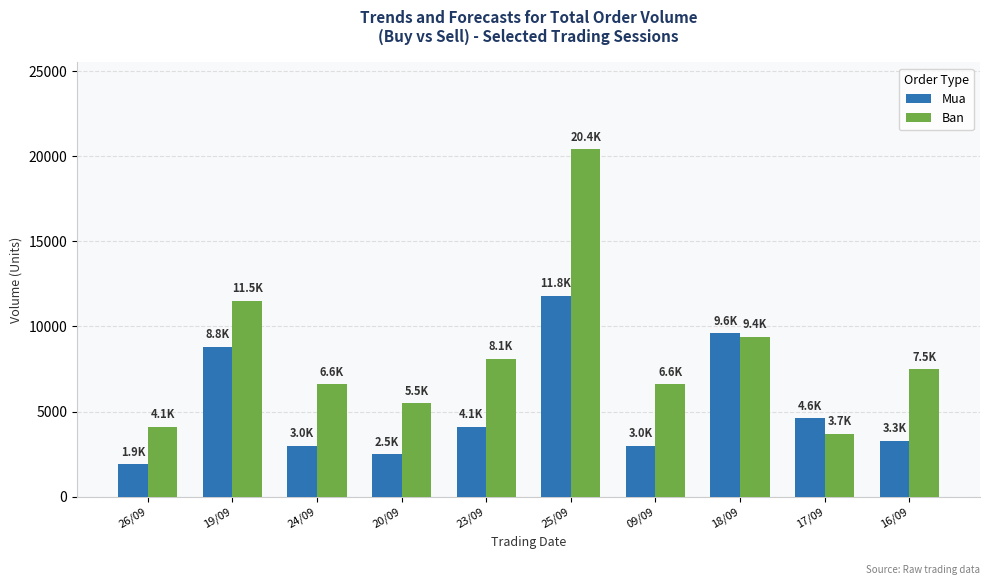

What is the highest value of the Ban series?

20400